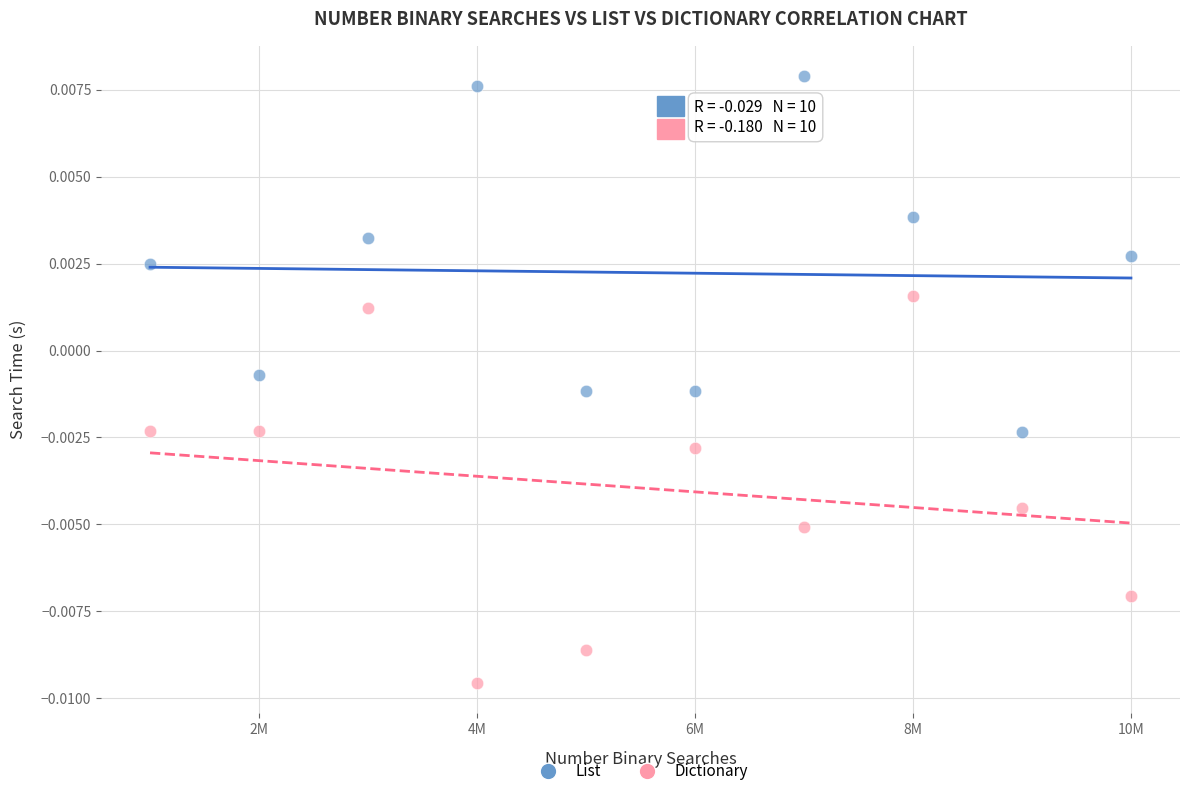

What are all the series names shown in the legend?

List, Dictionary